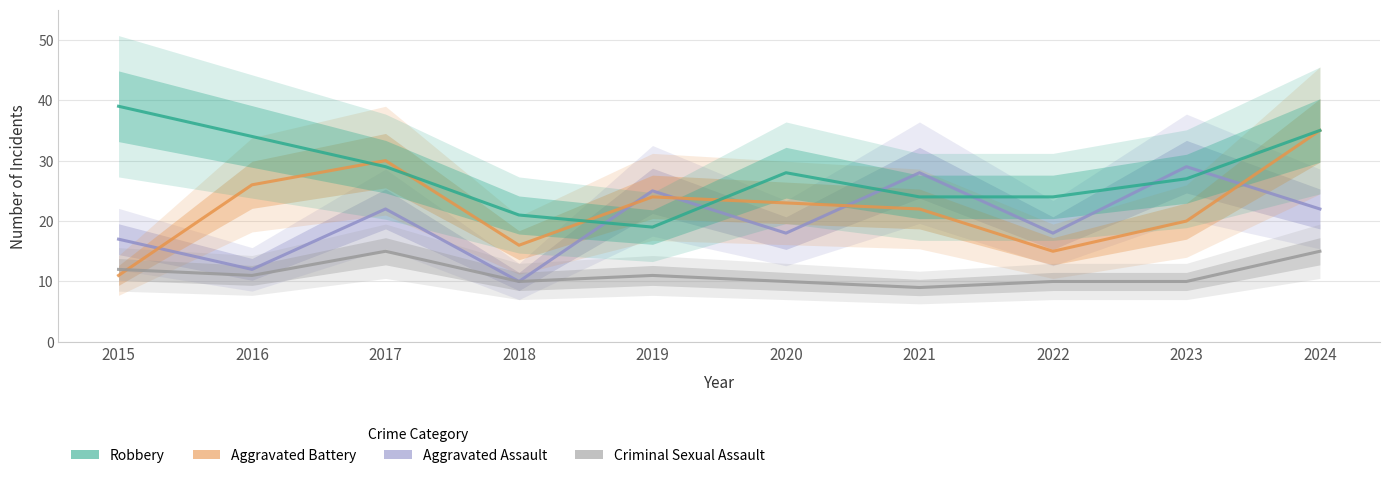

True or false: Aggravated Assault has more than 2 points higher than both neighbors.

True